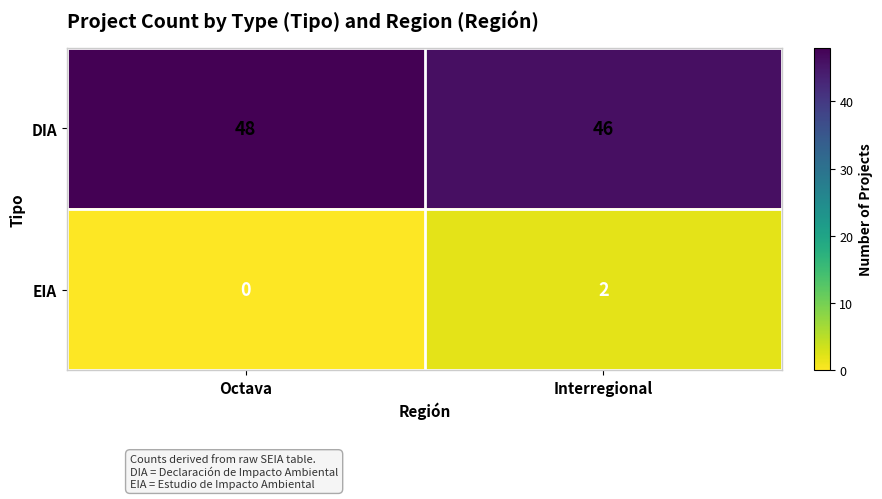

True or false: EIA has a value of 3 at Interregional.

False